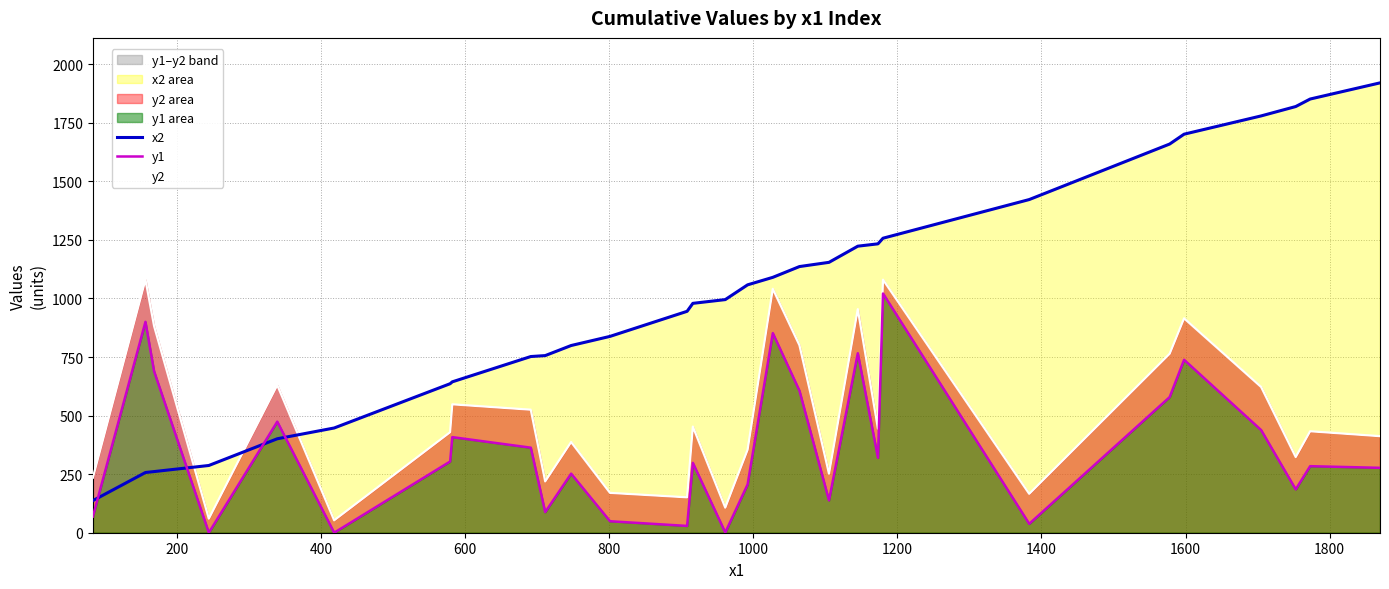

True or false: y2 and y1 cross at least once.

False